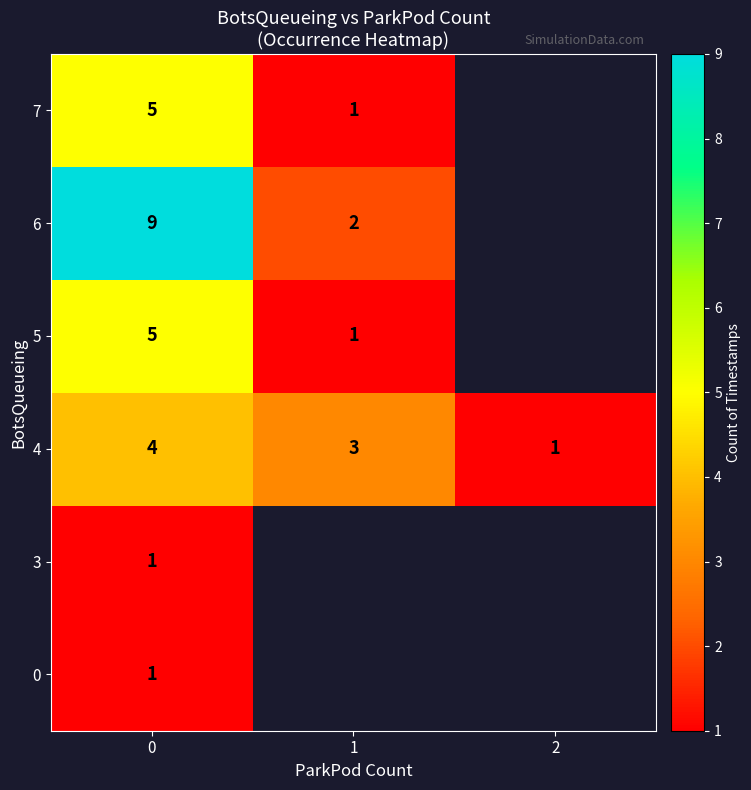

Is the value of 3 at 0 greater than the value of 4 at 1?

No